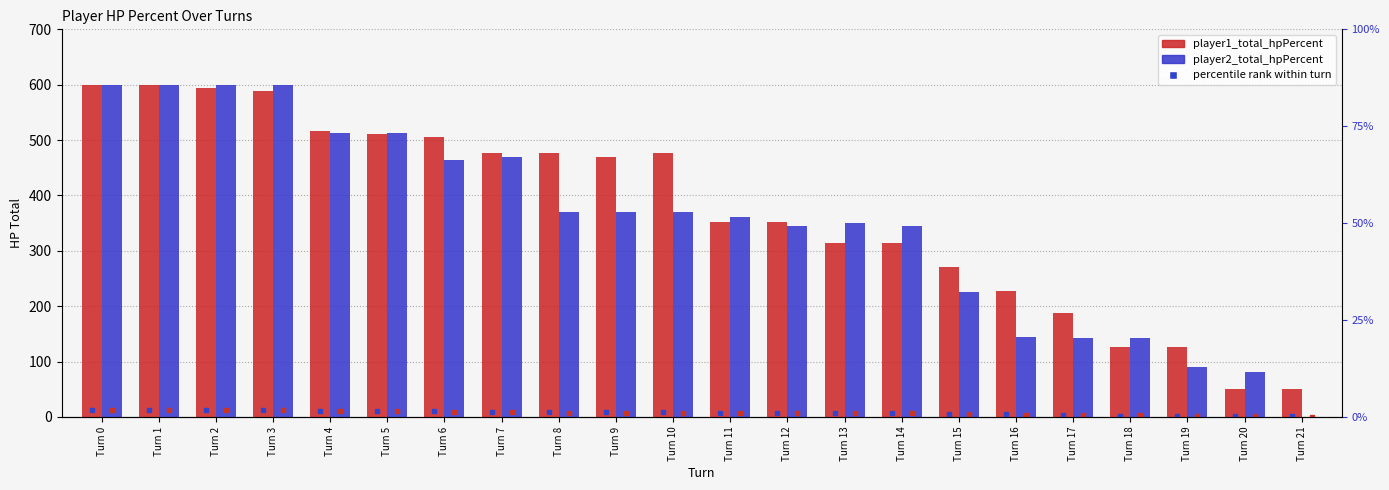

What is the difference between the maximum and second lowest values in the player2_total_hpPercent series?

519